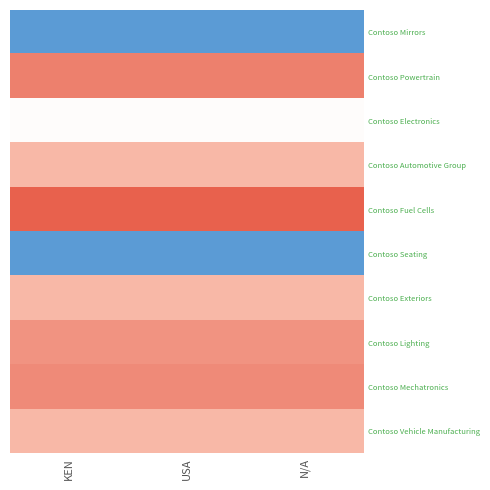

Reading right to left, extract all data points from this chart.

Contoso Mirrors: N/A=-1.3	USA=-1.3	KEN=-1.3
Contoso Powertrain: N/A=47.6	USA=47.6	KEN=47.6
Contoso Electronics: N/A=1.4	USA=1.4	KEN=1.4
Contoso Automotive Group: N/A=33.8	USA=33.8	KEN=33.8
Contoso Fuel Cells: N/A=55.7	USA=55.7	KEN=55.7
Contoso Seating: N/A=-1.3	USA=-1.3	KEN=-1.3
Contoso Exteriors: N/A=33.8	USA=33.8	KEN=33.8
Contoso Lighting: N/A=42.7	USA=42.7	KEN=42.7
Contoso Mechatronics: N/A=44.9	USA=44.9	KEN=44.9
Contoso Vehicle Manufacturing: N/A=33.8	USA=33.8	KEN=33.8